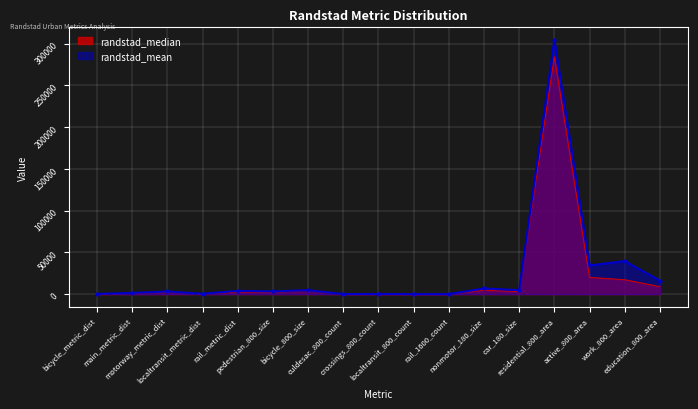

How many lines are shown in the chart?

2